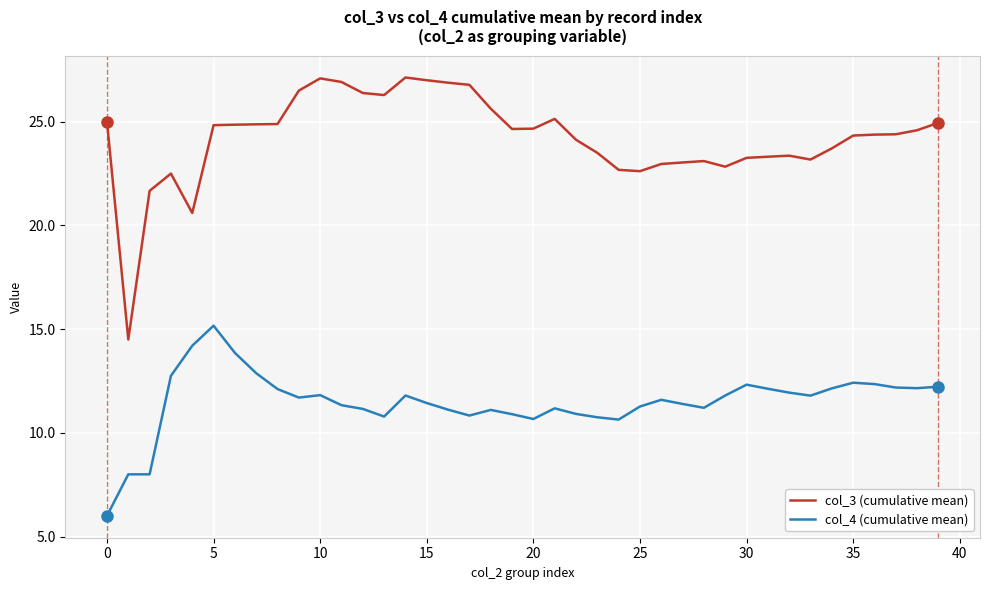

Which series has the largest total across all categories?

col_3 (cumulative mean)